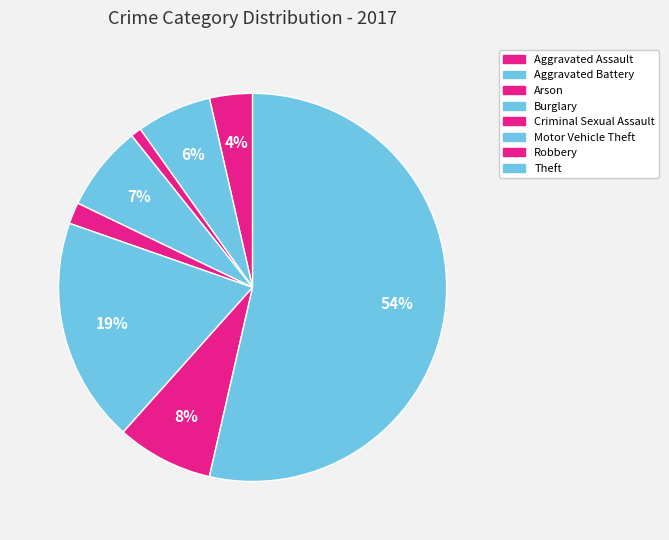

Count the number of slices in the pie.

8